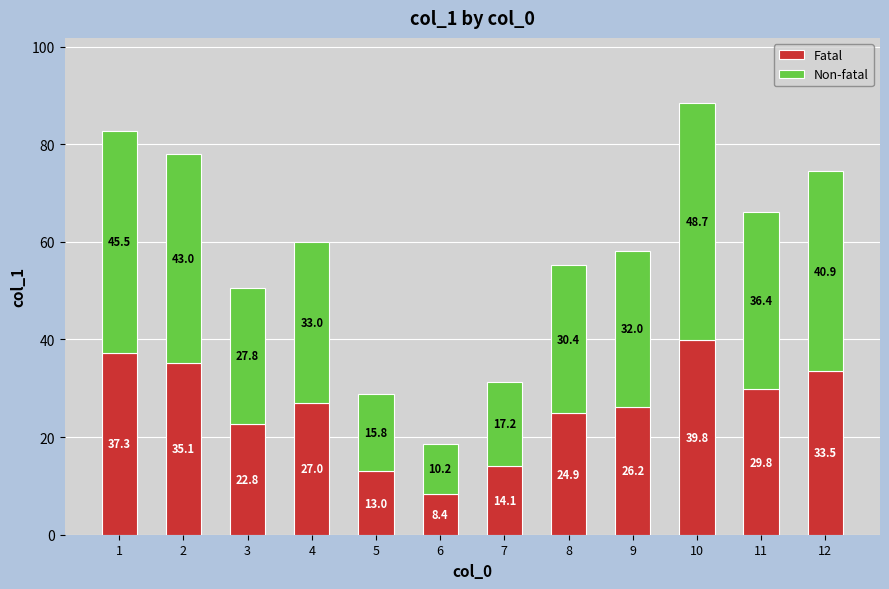

Reading left to right, what are the values for Fatal?

1=37.3	2=35.1	3=22.8	4=27.0	5=13.0	6=8.4	7=14.1	8=24.9	9=26.2	10=39.8	11=29.8	12=33.5